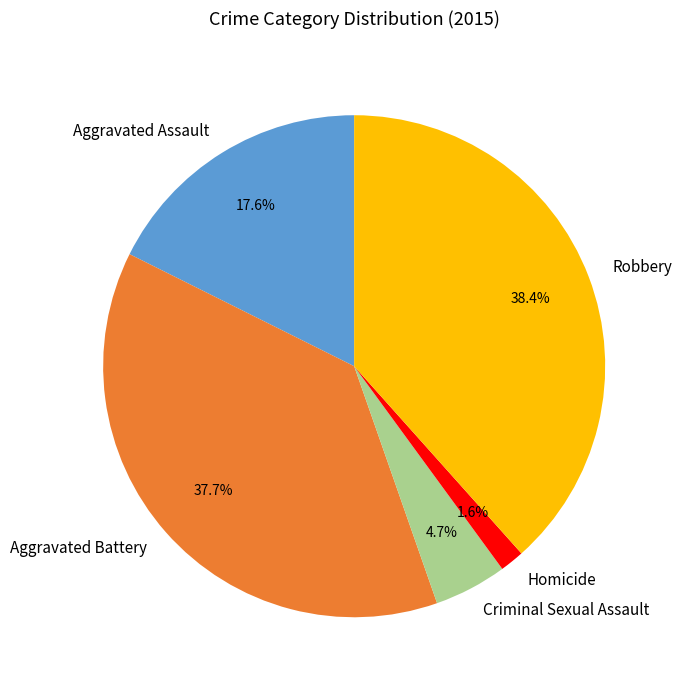

Which category has the smallest portion of the pie?

Homicide